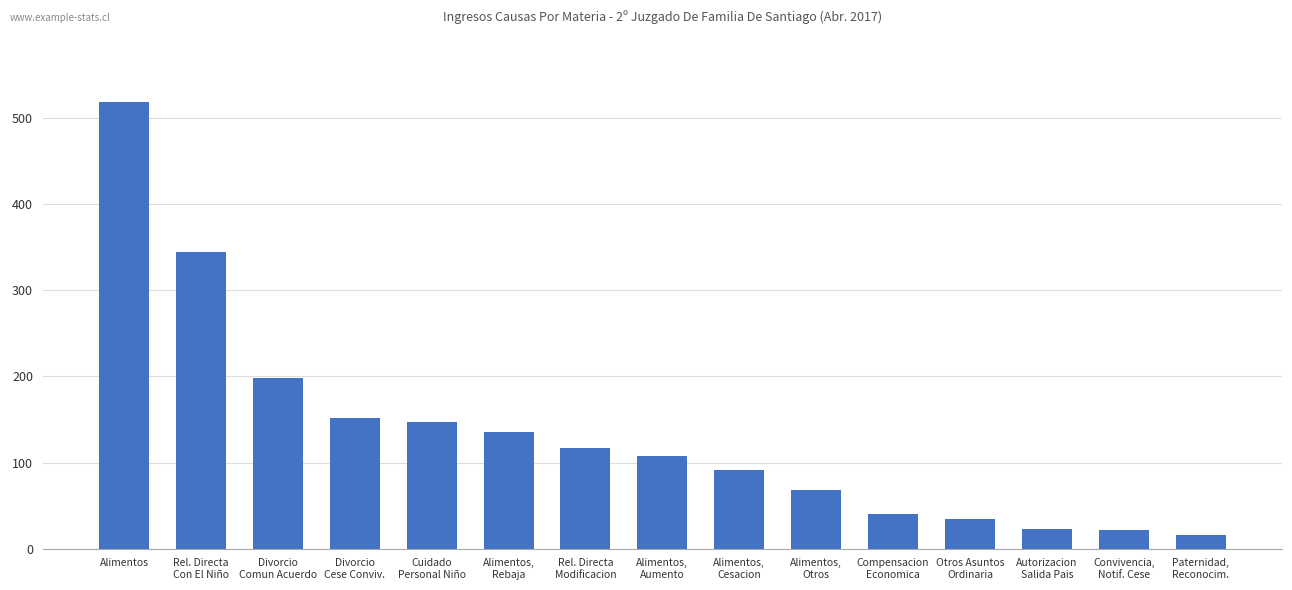

What value does the data have at Alimentos?

519